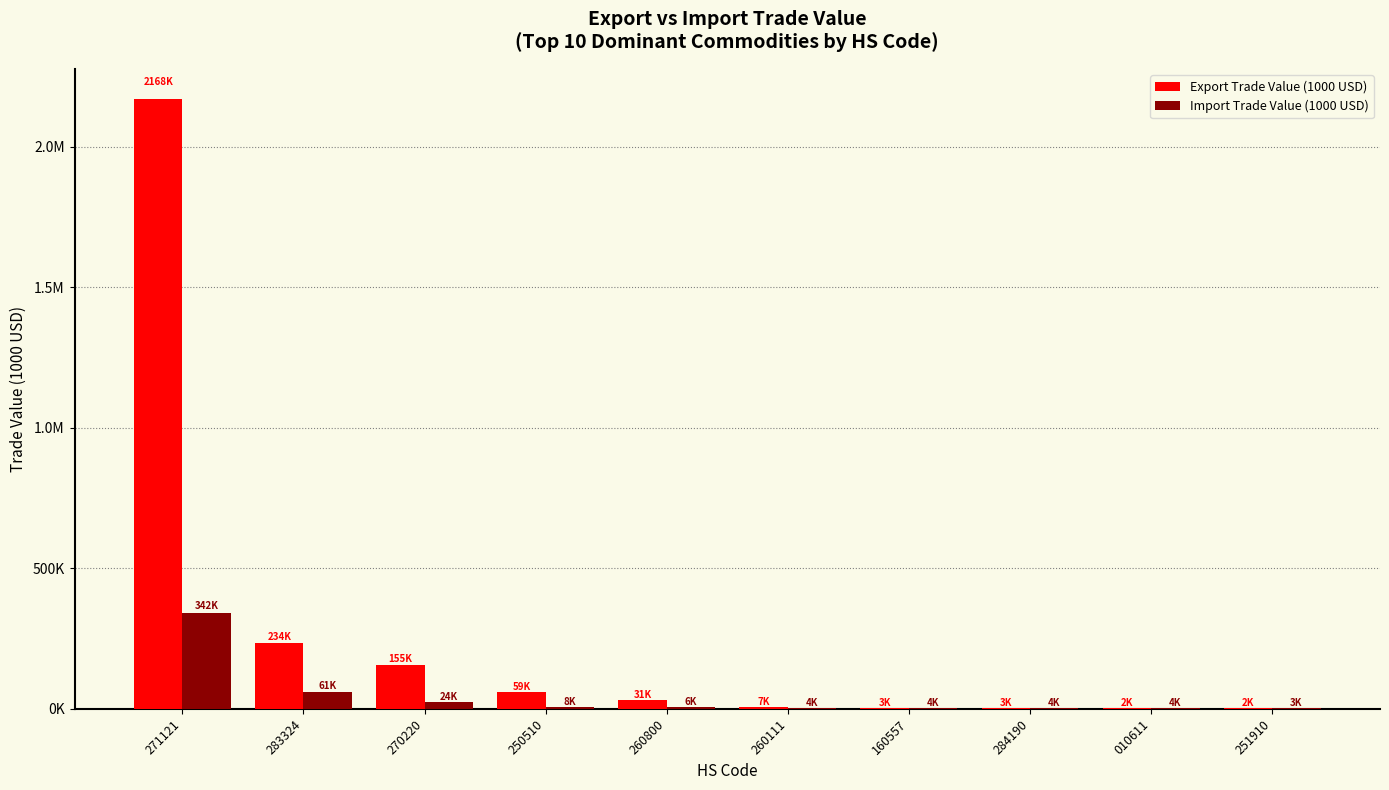

What are all the series names shown in the legend?

Export Trade Value (1000 USD), Import Trade Value (1000 USD)